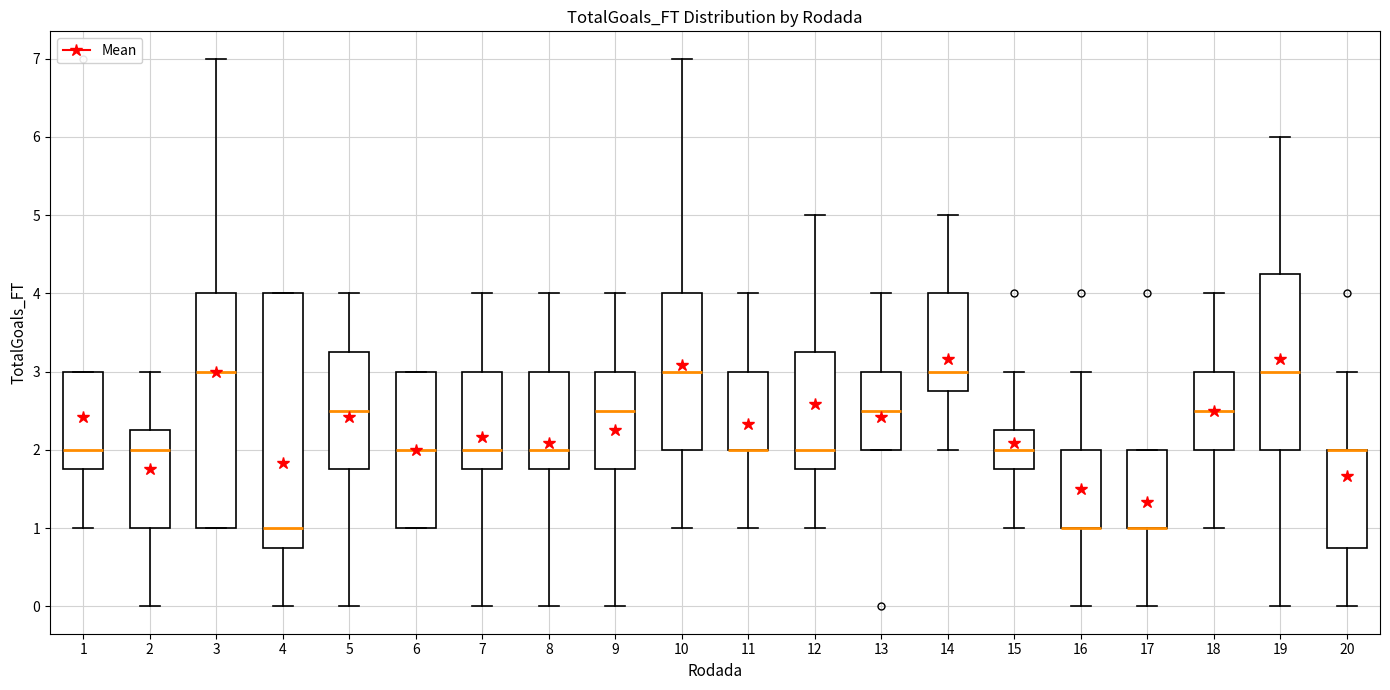

Reading left to right, read every box against the y-axis: the position of its median line, the range the box covers, and the ends of its whiskers. The values are not printed on the chart, so give them approximately, as read against the axis.

1: median 2.0, box 1.8 to 3.0, whiskers 1.0 to 3.0
2: median 2.0, box 1.0 to 2.3, whiskers 0.0 to 3.0
3: median 3.0, box 1.0 to 4.0, whiskers 1.0 to 7.0
4: median 1.0, box 0.8 to 4.0, whiskers 0.0 to 4.0
5: median 2.5, box 1.8 to 3.3, whiskers 0.0 to 4.0
6: median 2.0, box 1.0 to 3.0, whiskers 1.0 to 3.0
7: median 2.0, box 1.8 to 3.0, whiskers 0.0 to 4.0
8: median 2.0, box 1.8 to 3.0, whiskers 0.0 to 4.0
9: median 2.5, box 1.8 to 3.0, whiskers 0.0 to 4.0
10: median 3.0, box 2.0 to 4.0, whiskers 1.0 to 7.0
11: median 2.0 (drawn on the box's lower edge), box 2.0 to 3.0, whiskers 1.0 to 4.0
12: median 2.0, box 1.8 to 3.3, whiskers 1.0 to 5.0
13: median 2.5, box 2.0 to 3.0, whiskers 2.0 to 4.0
14: median 3.0, box 2.8 to 4.0, whiskers 2.0 to 5.0
15: median 2.0, box 1.8 to 2.3, whiskers 1.0 to 3.0
16: median 1.0 (drawn on the box's lower edge), box 1.0 to 2.0, whiskers 0.0 to 3.0
17: median 1.0 (drawn on the box's lower edge), box 1.0 to 2.0, whiskers 0.0 to 2.0
18: median 2.5, box 2.0 to 3.0, whiskers 1.0 to 4.0
19: median 3.0, box 2.0 to 4.3, whiskers 0.0 to 6.0
20: median 2.0 (drawn on the box's upper edge), box 0.8 to 2.0, whiskers 0.0 to 3.0